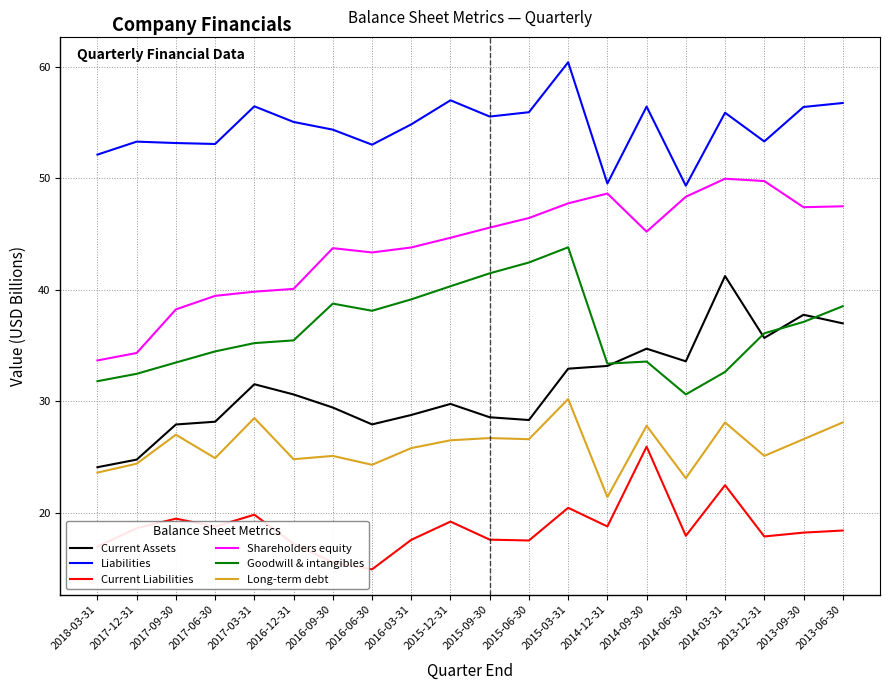

What is the average value of the Shareholders equity series?

43.9